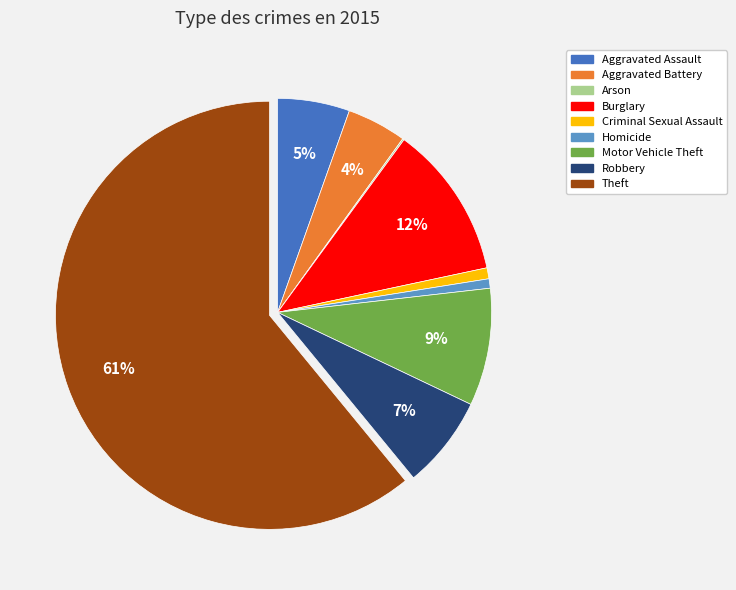

Does Homicide account for over 50% of the chart?

No